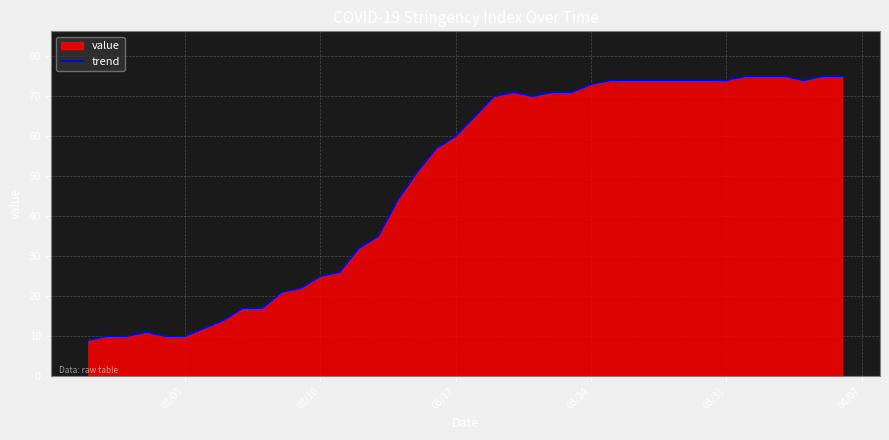

The chart shows a value of 3 at 03/03. True or false?

False